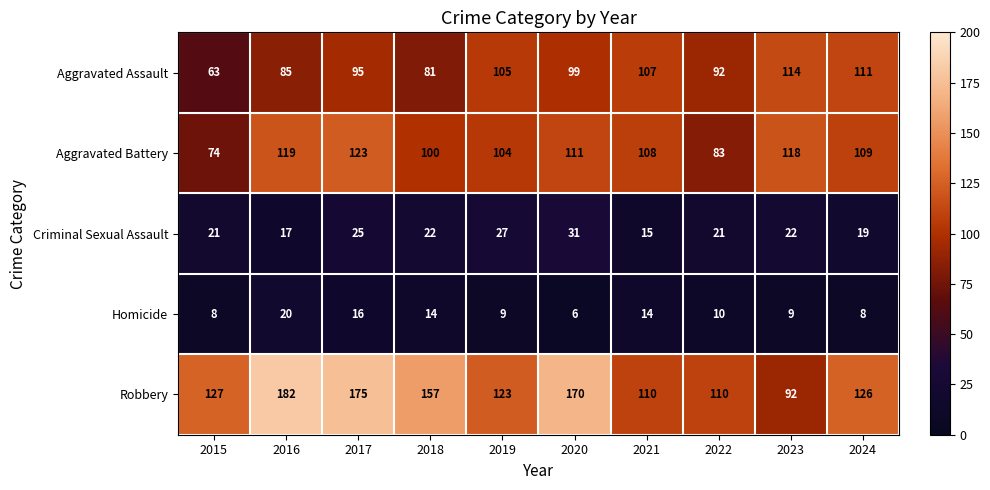

Which series has the widest spread of values?

Robbery